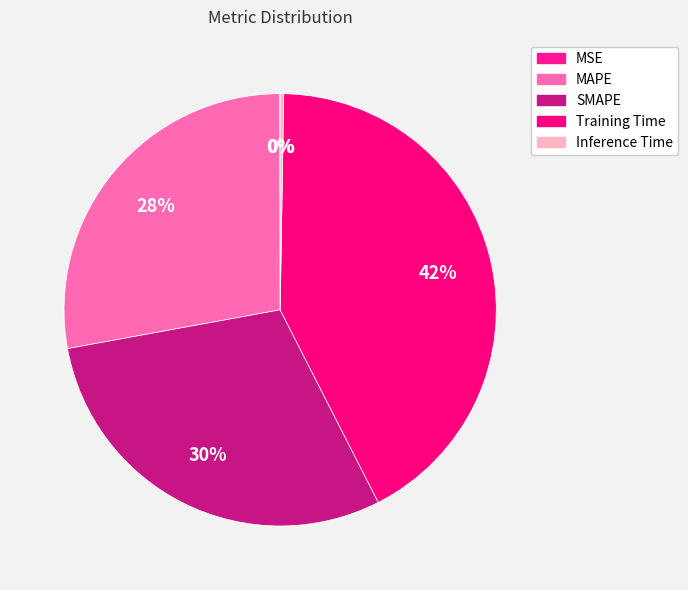

True or false: MAPE accounts for 18% of the total.

False